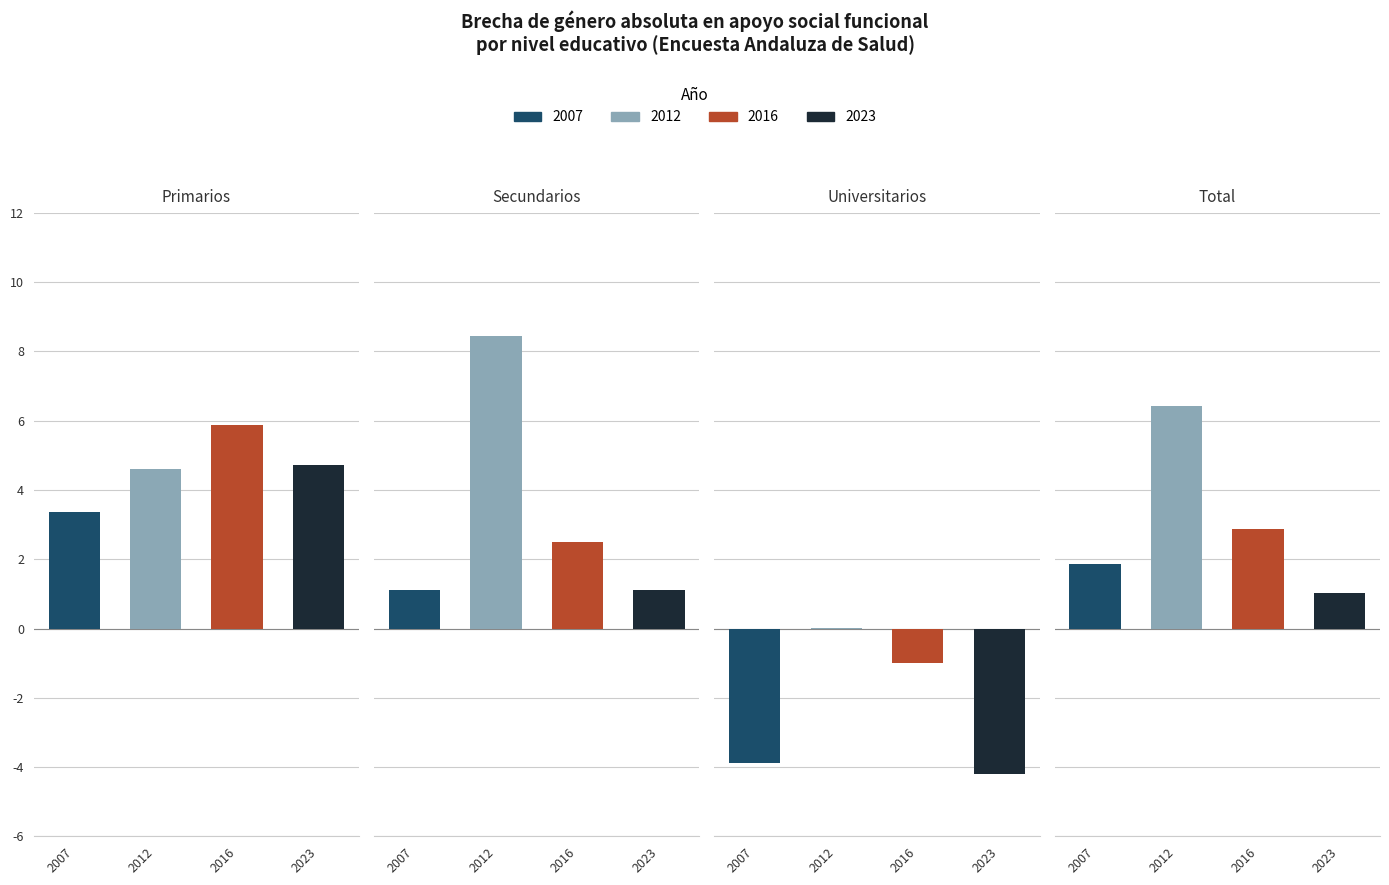

How many values in the 2007 series exceed 1?

3